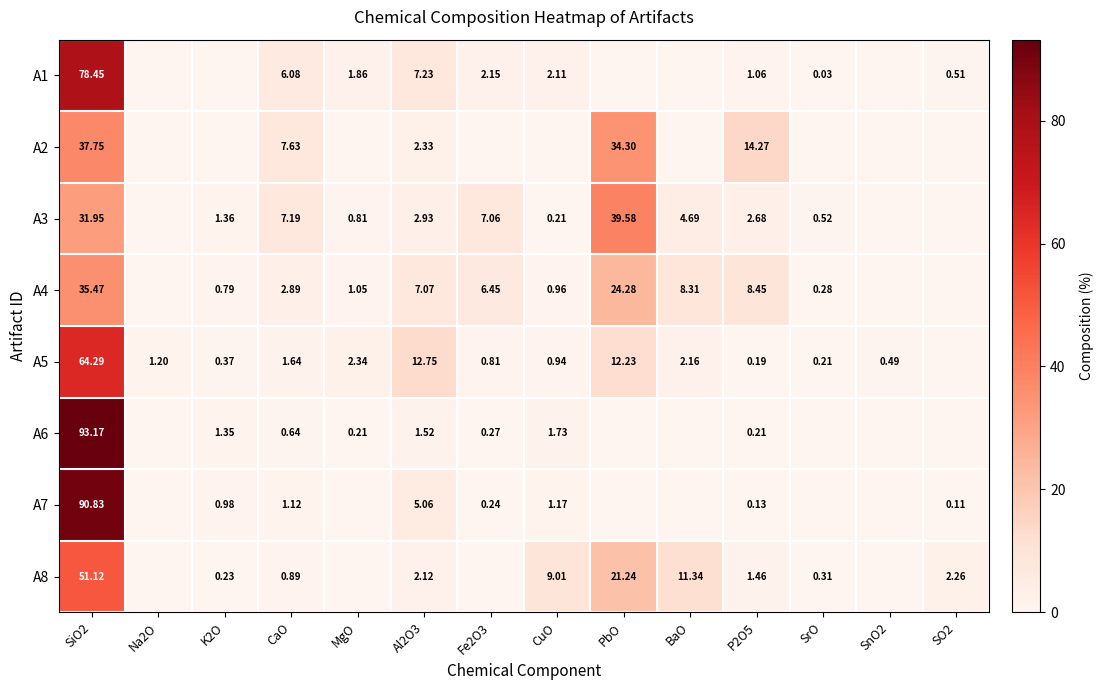

At Al2O3, list the series in order from smallest to largest.

A6, A8, A2, A3, A7, A4, A1, A5